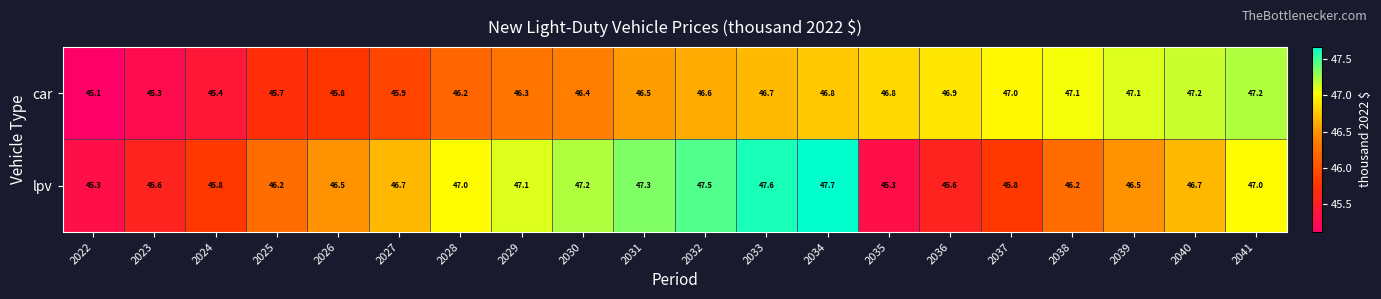

Count the number of categories in the chart.

20